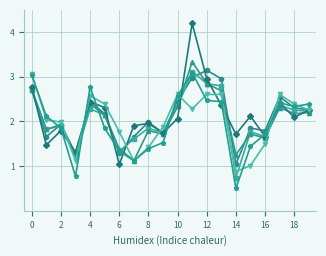

What is the smallest value displayed?

0.5